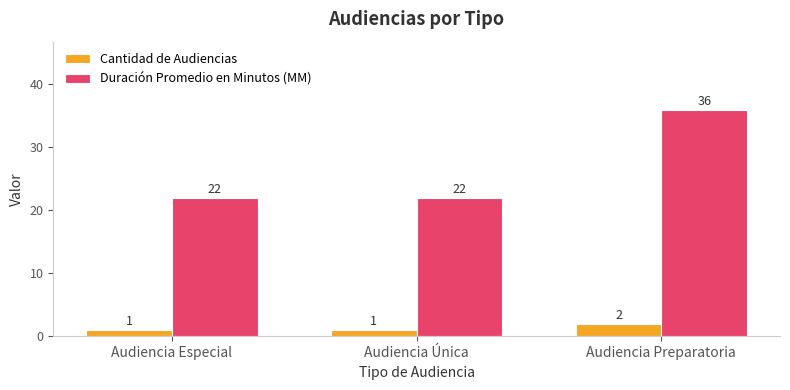

Reading right to left, extract all data points from this chart.

Cantidad de Audiencias: Audiencia Preparatoria=2	Audiencia Única=1	Audiencia Especial=1
Duración Promedio en Minutos (MM): Audiencia Preparatoria=36	Audiencia Única=22	Audiencia Especial=22